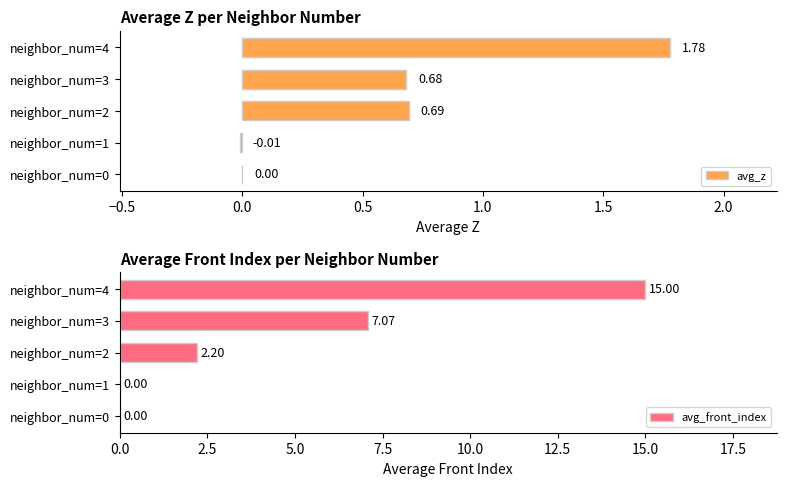

How many data points in avg_front_index are above 2?

3